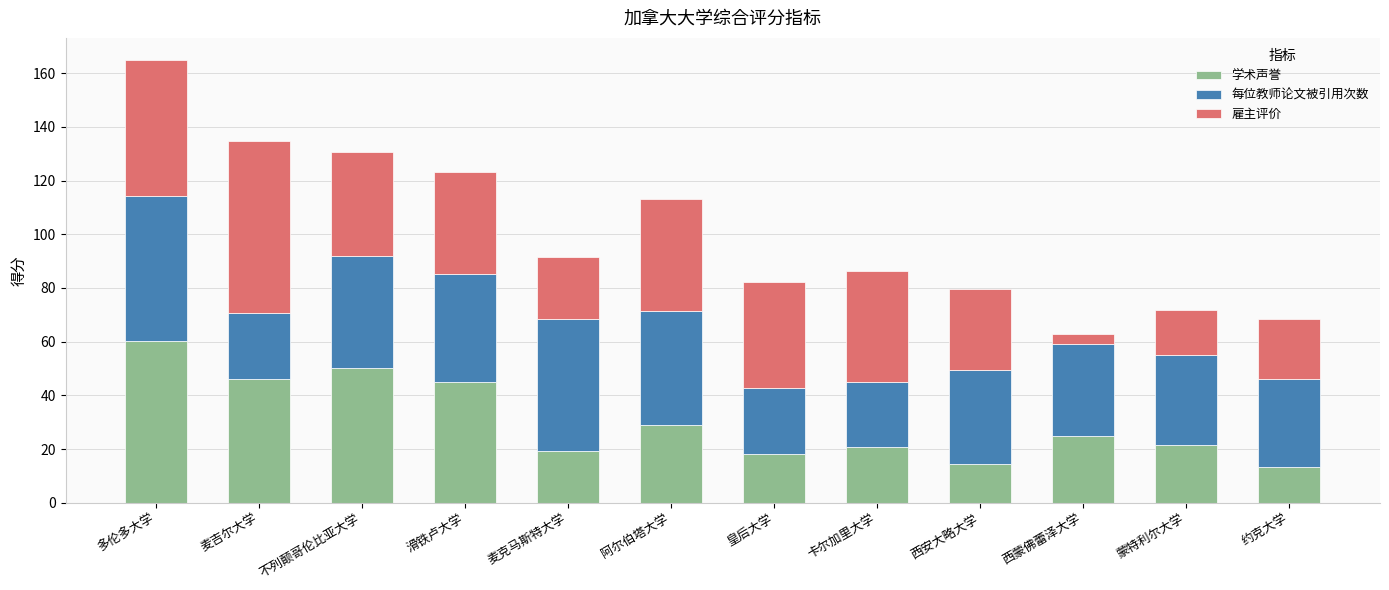

What is the total value across all series at 蒙特利尔大学?

71.9